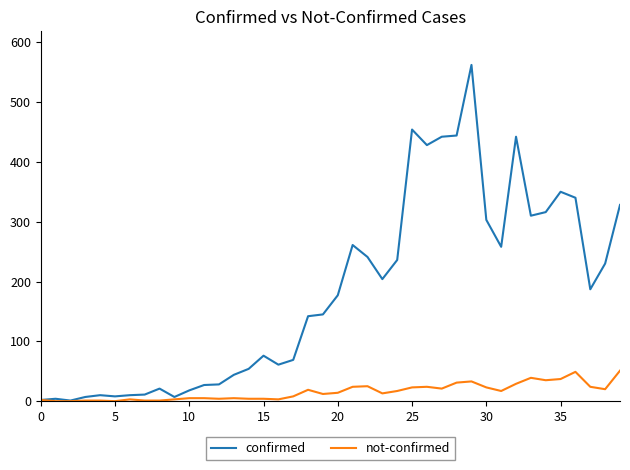

Rank the series by their maximum value, from lowest to highest.

not-confirmed, confirmed